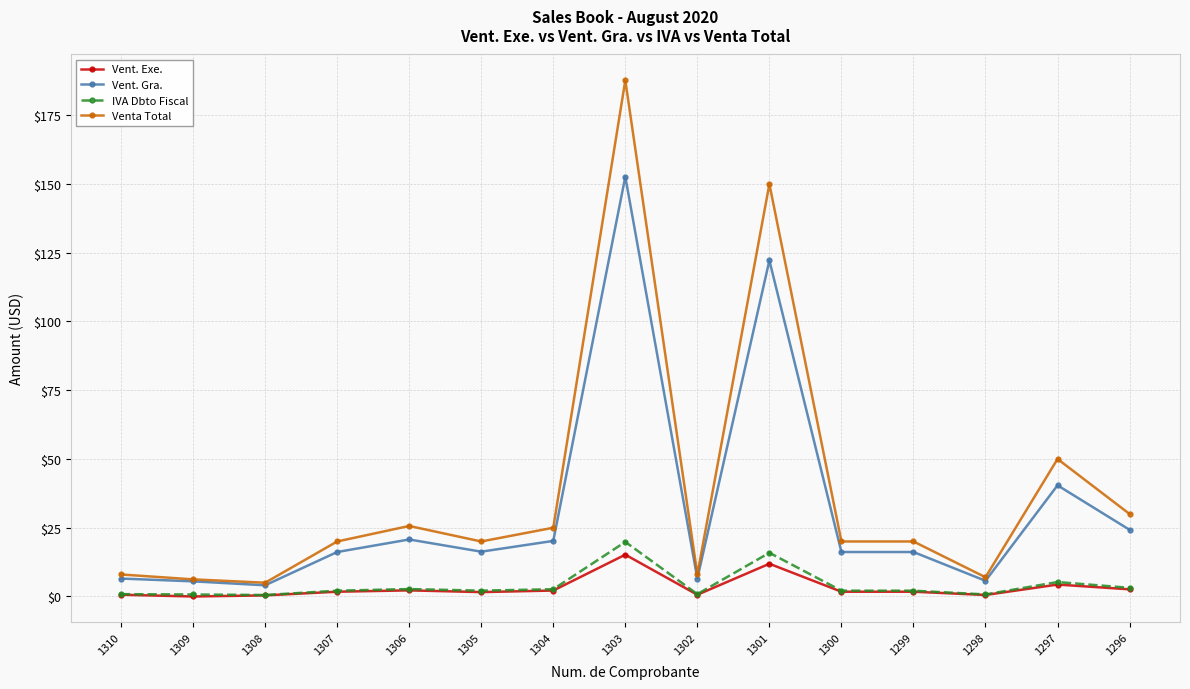

What value does the IVA Dbto Fiscal series have at 1303?

19.9